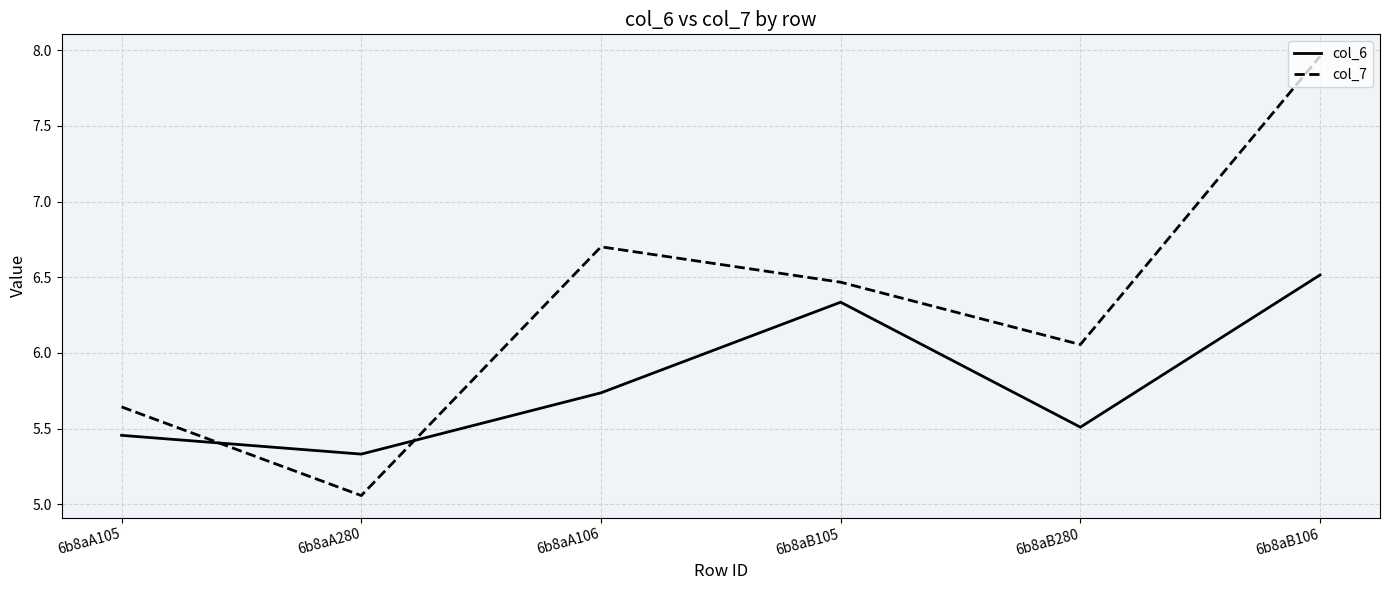

Does the chart display data point markers on the line(s)?

No